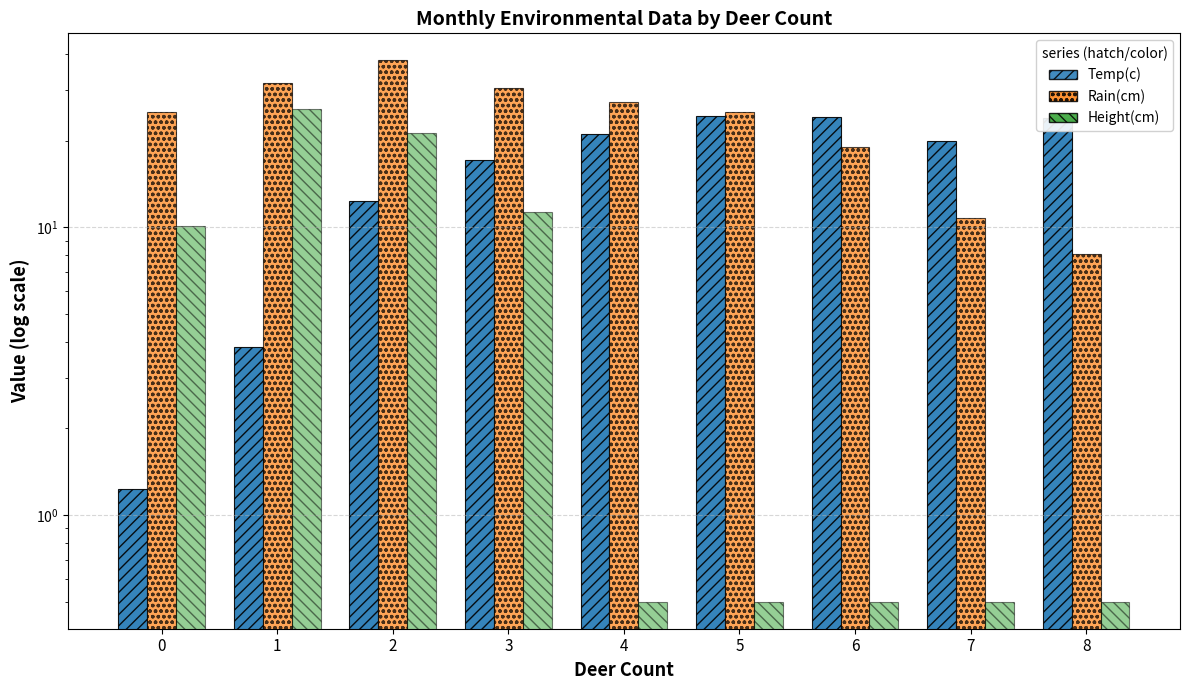

How many data points does each series have?

9